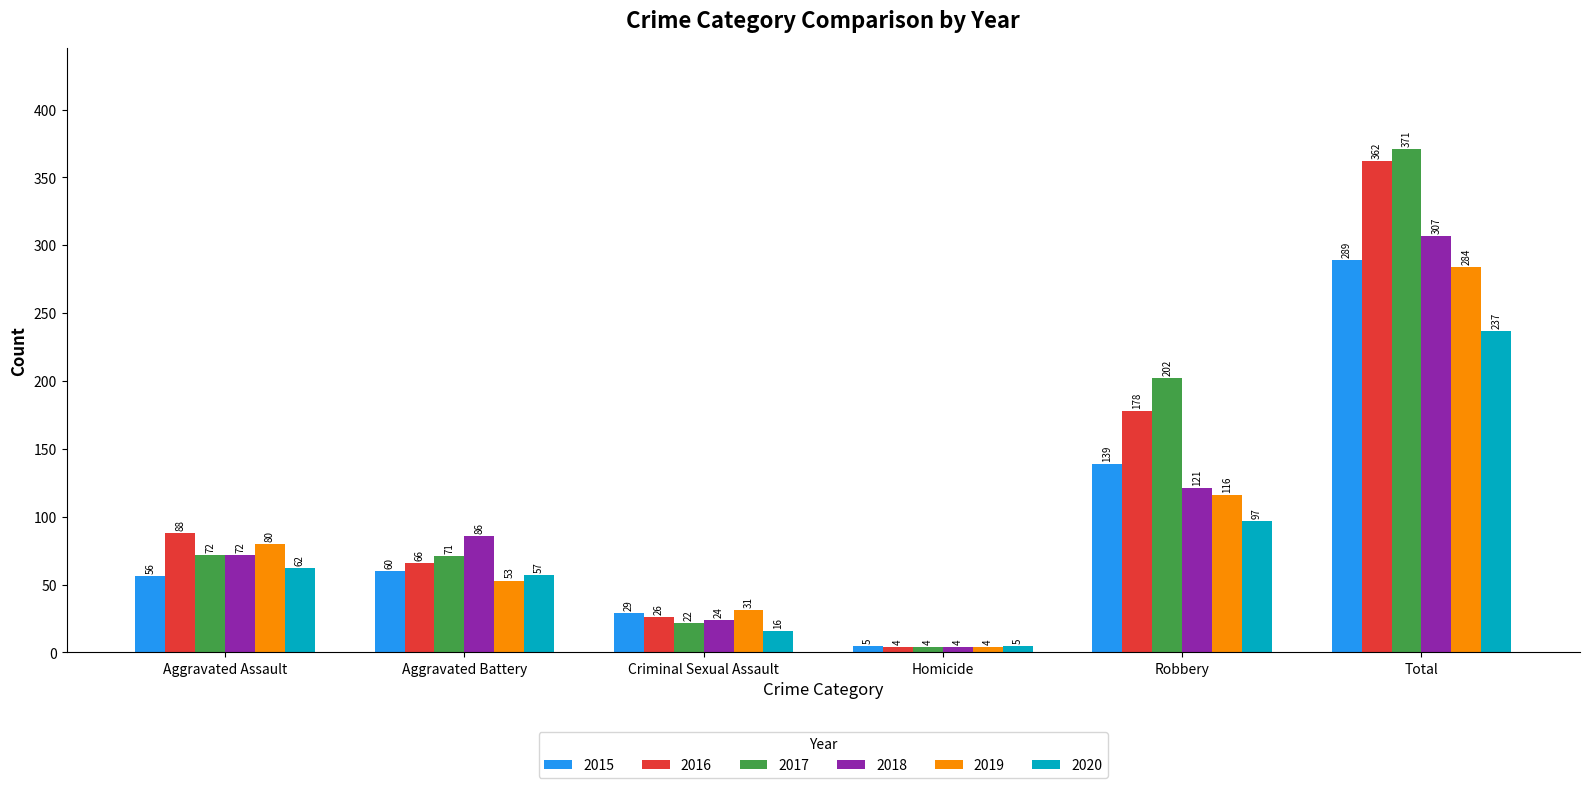

Between Aggravated Battery and Robbery, which series saw the biggest shift?

2017